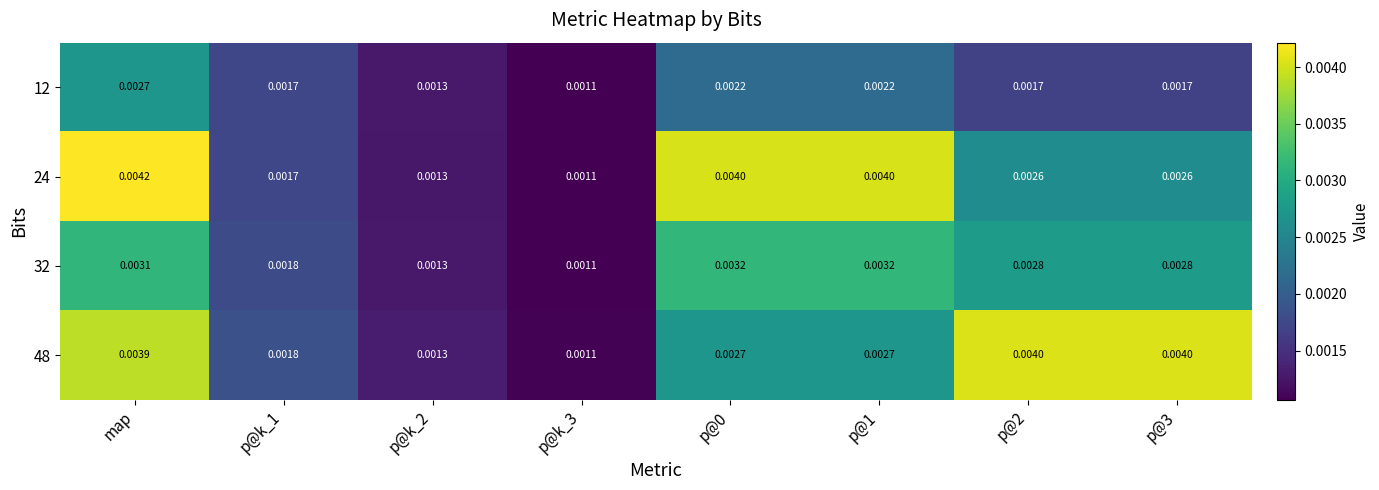

At which category does the chart reach its minimum across all series?

p@k_3